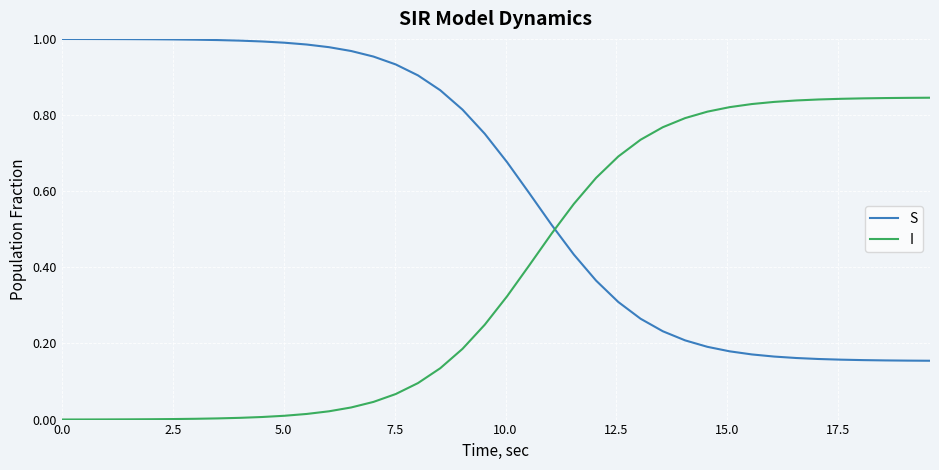

Rank the series by their average value, from highest to lowest.

S, I